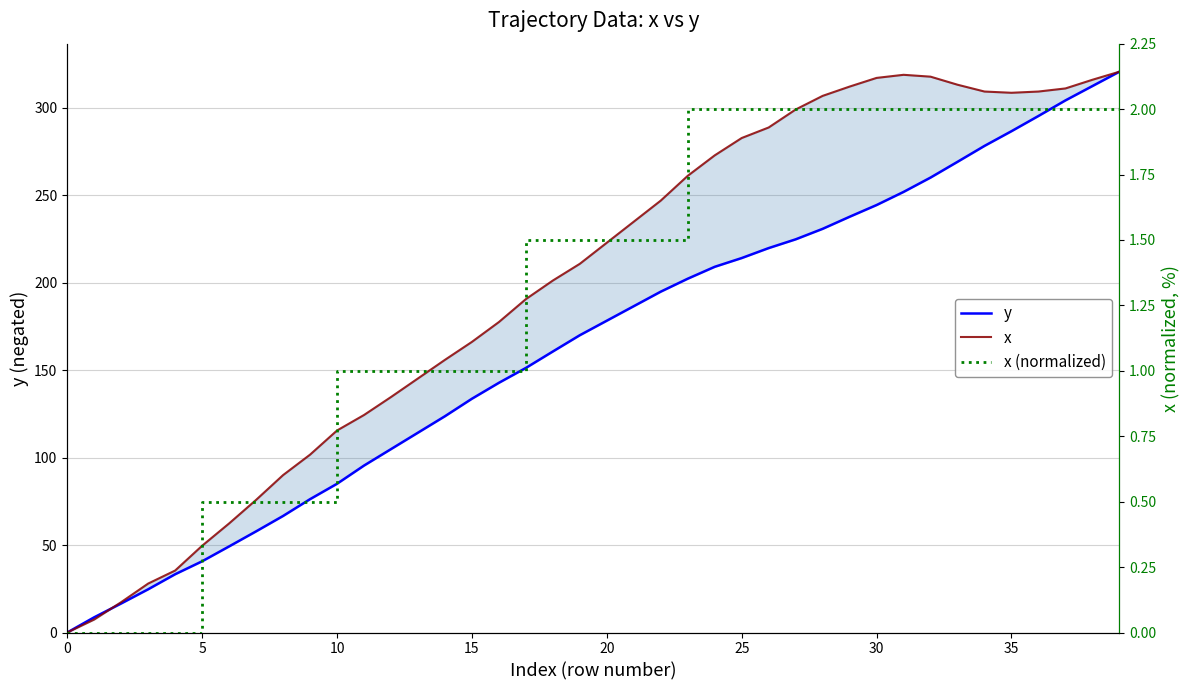

Where is y nearest to the value 160?

18